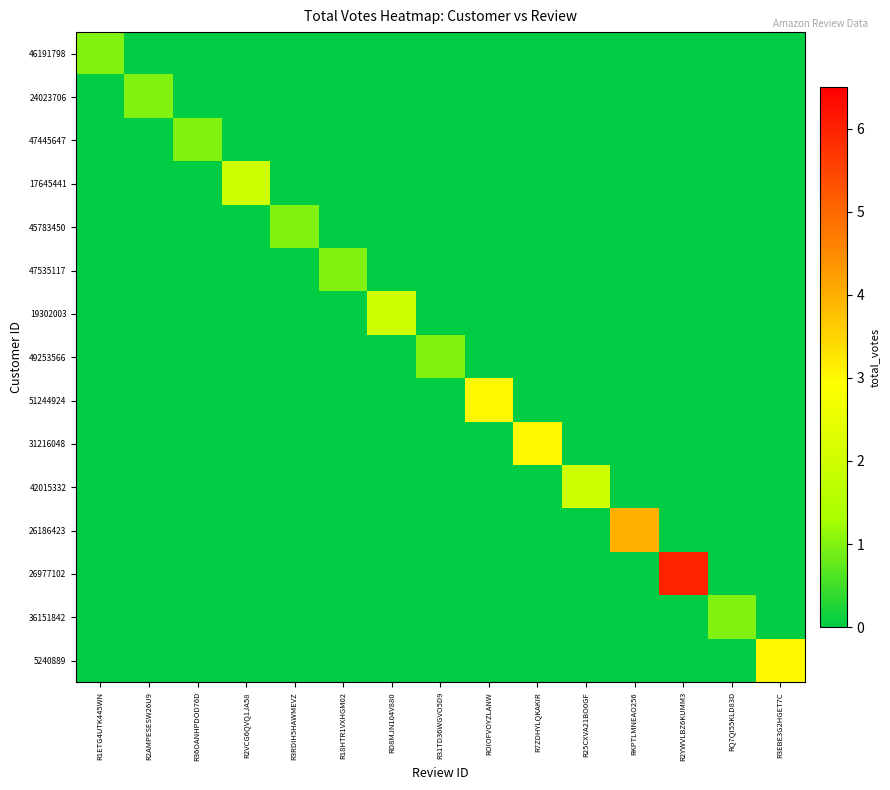

Which series changed the most between RKPTLMNEAO256 and RQ7QI55KLD83D?

26186423